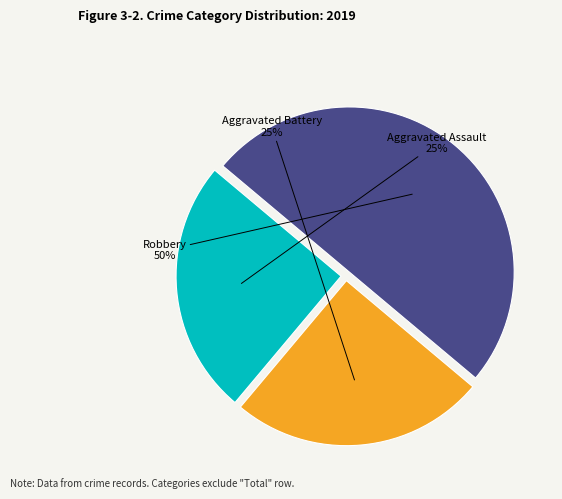

To the nearest percent, what percentage of the pie is Robbery?

50%